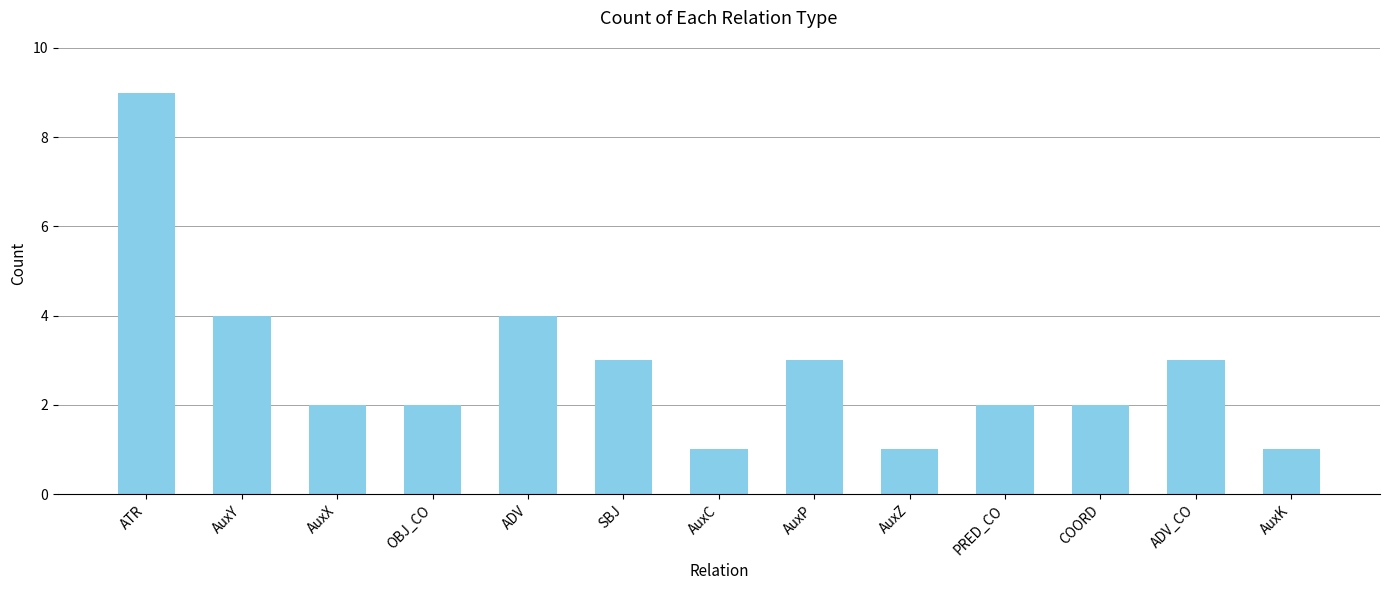

Which label corresponds to the largest value in the chart?

ATR